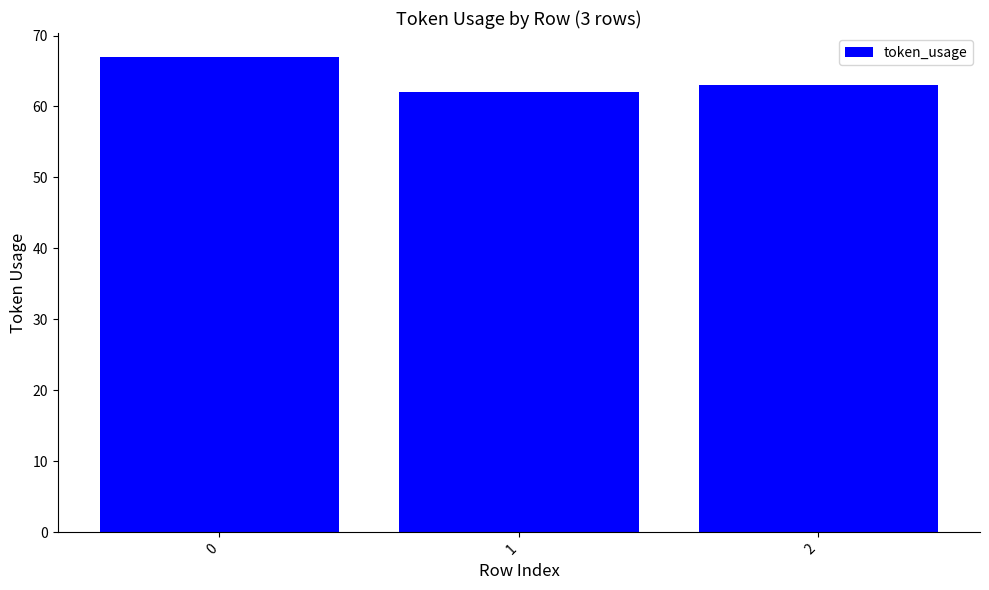

Reading left to right, what are all the values shown in this chart?

67	62	63